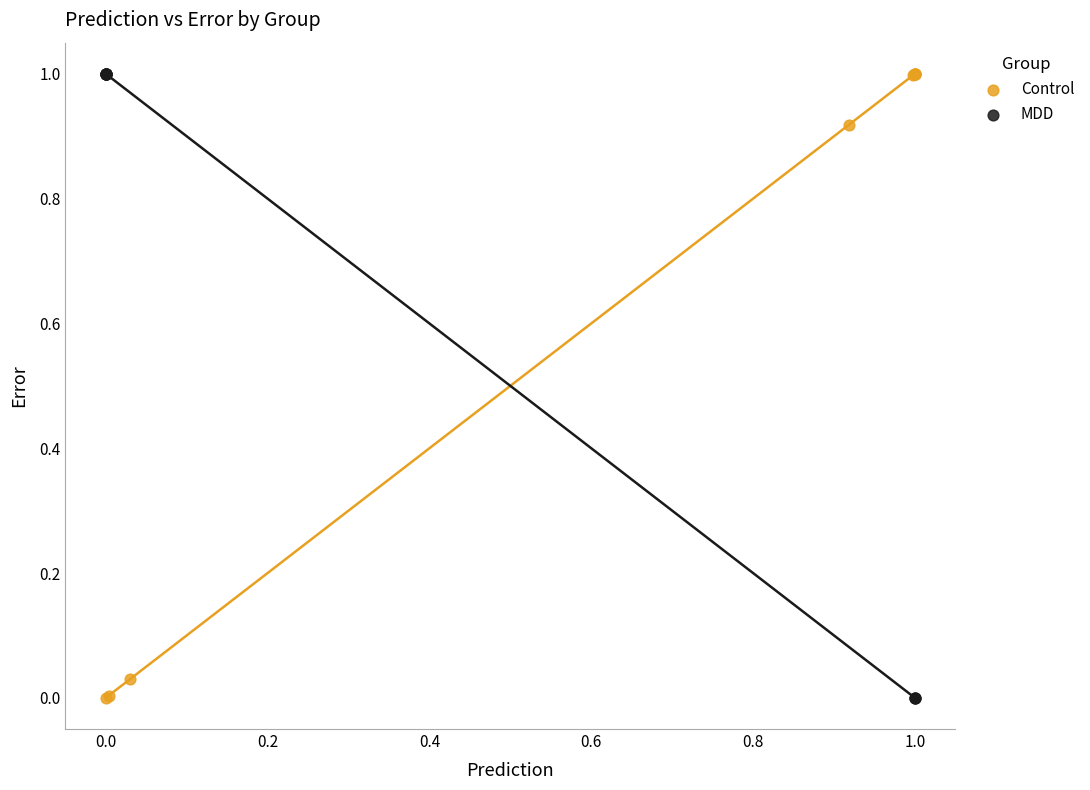

What are all the series names shown in the legend?

Control, MDD